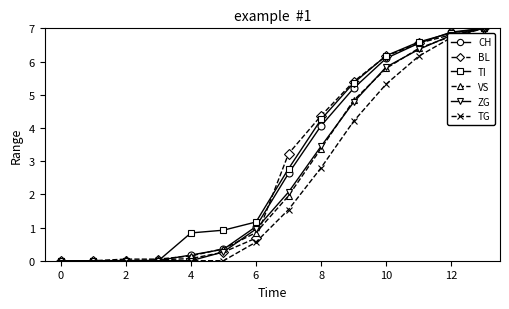

True or false: TG has more than 2 points higher than both neighbors.

False